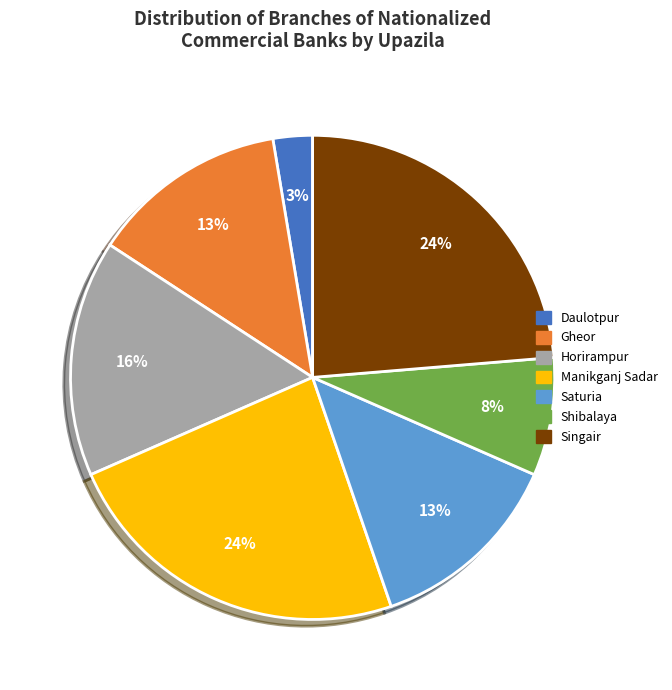

Which slice is the smallest?

Daulotpur